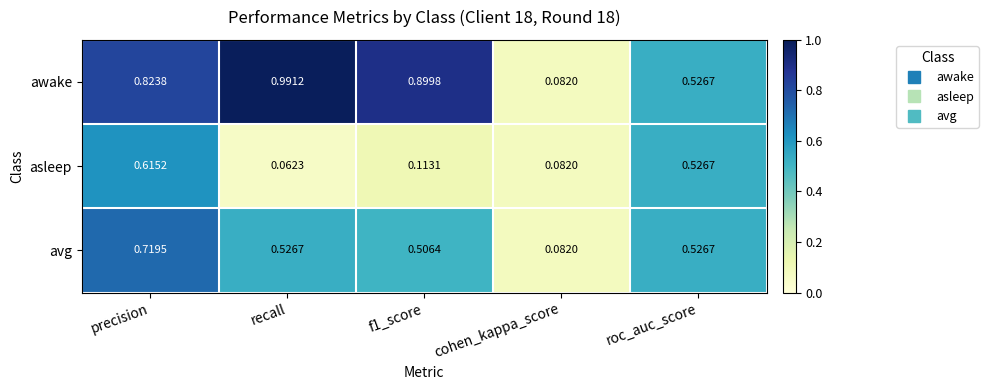

Rank the series by their maximum value, from lowest to highest.

asleep, avg, awake